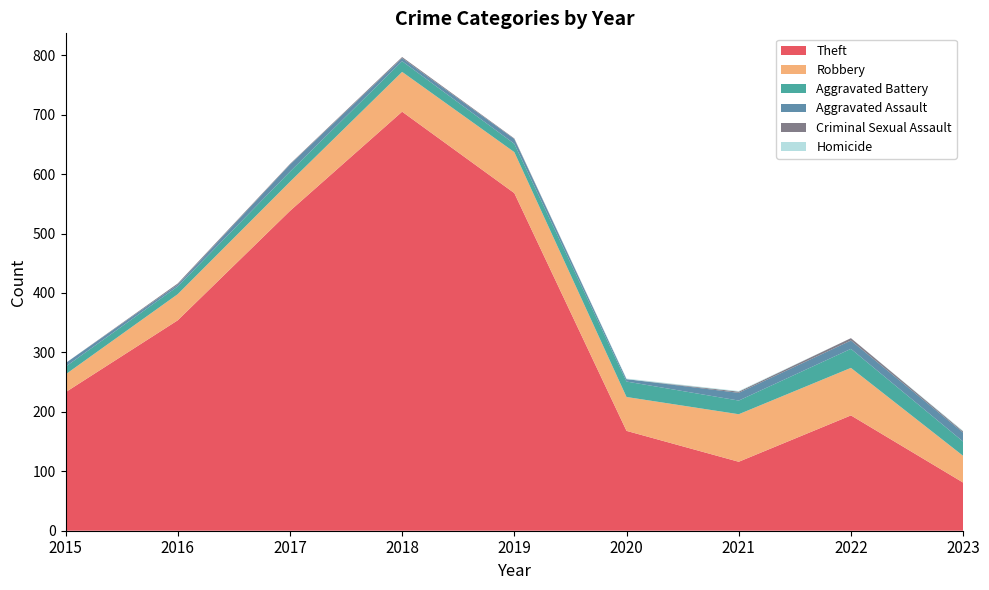

Reading left to right, extract all data points from this chart.

Theft: 233	354	538	705	568	168	116	194	81
Robbery: 30	44	49	67	69	57	80	80	45
Aggravated Battery: 13	13	17	18	14	26	23	32	24
Aggravated Assault: 6	3	12	5	8	4	13	14	15
Criminal Sexual Assault: 0	2	1	2	1	0	2	4	2
Homicide: 0	0	0	0	0	1	1	0	1